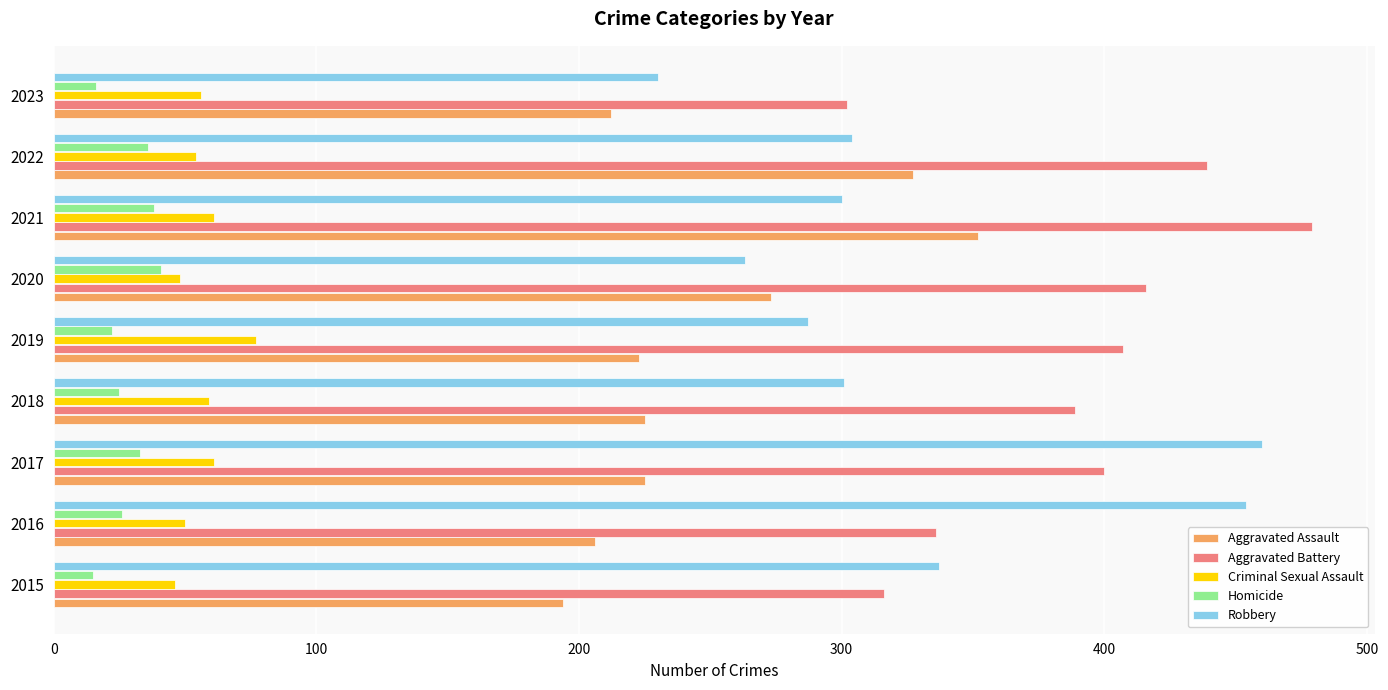

Between 2015 and 2019, which series saw the biggest shift?

Aggravated Battery